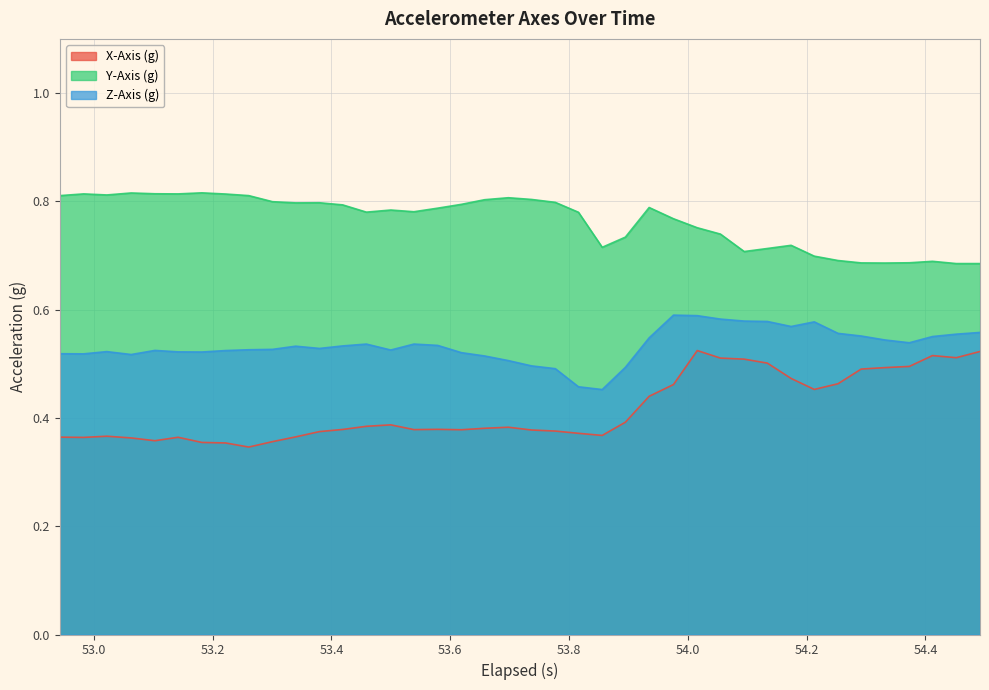

Which series has the widest spread of values?

X-Axis (g)